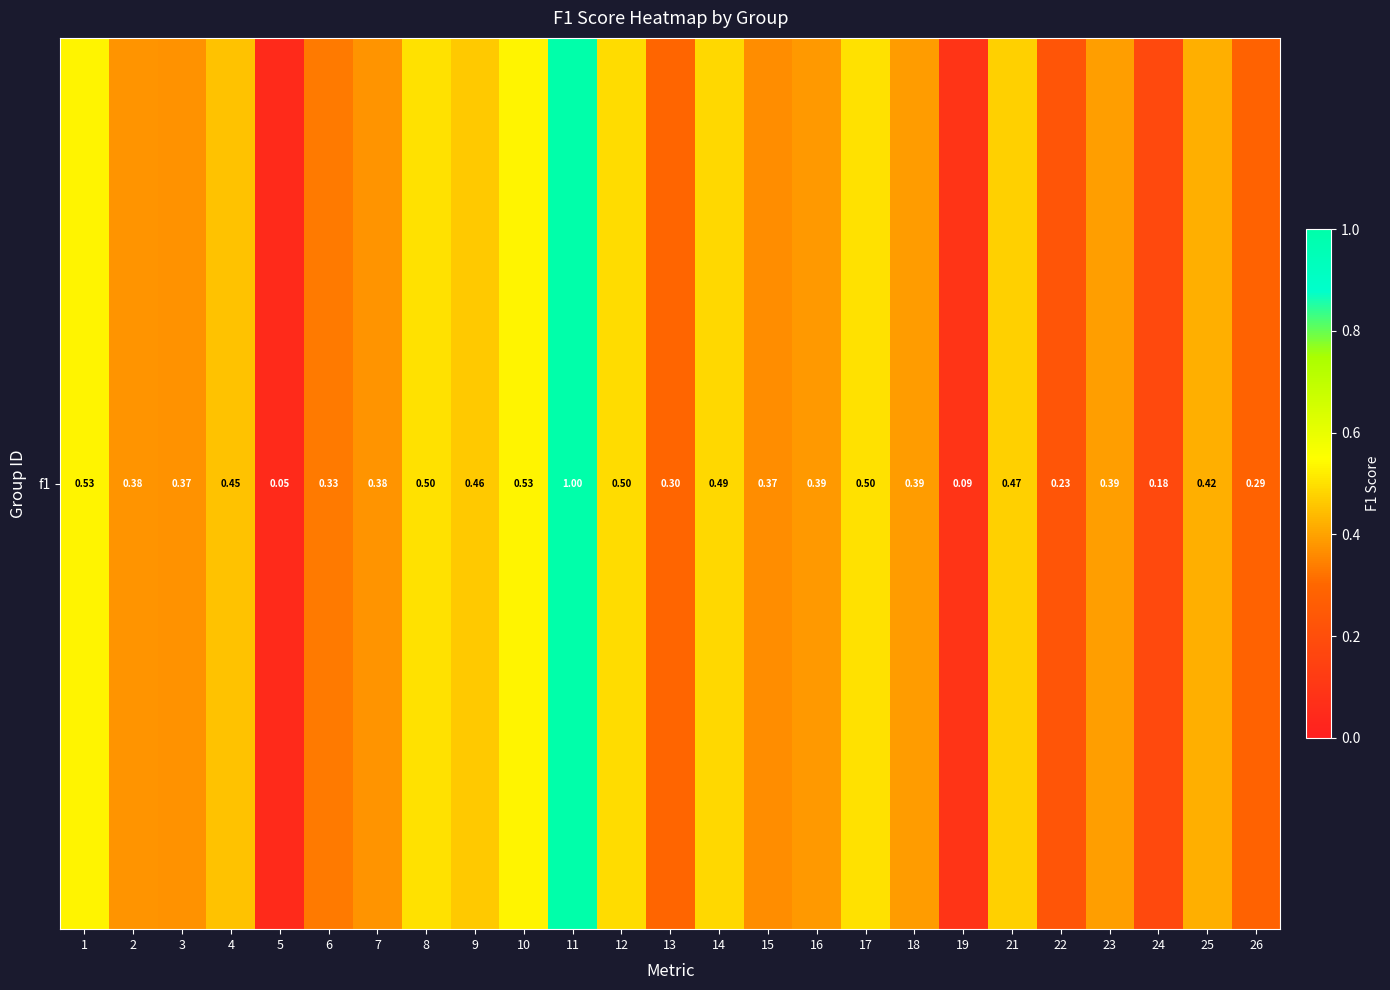

What is the greatest value displayed?

1.0